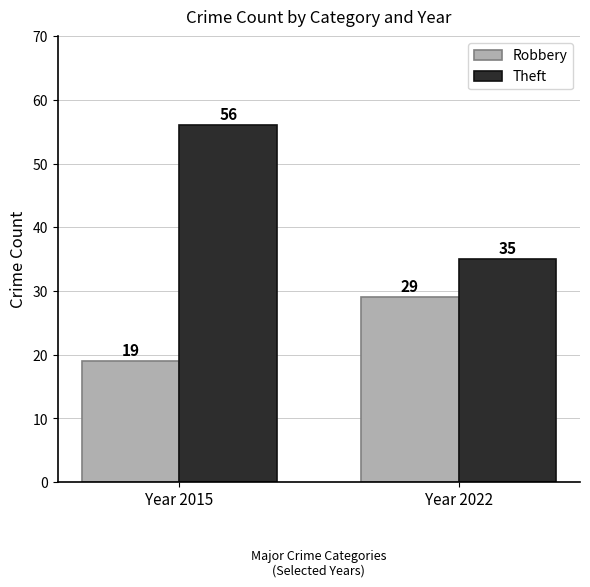

What is the lowest value of the Theft series?

35